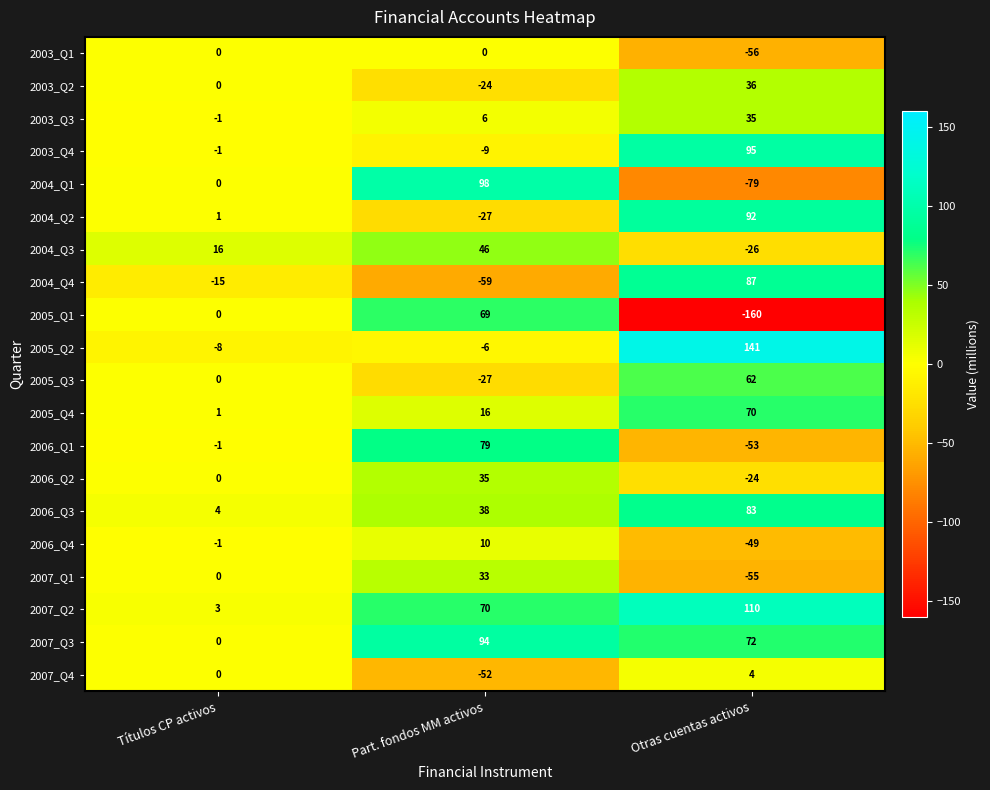

Which series has the largest total across all categories?

2007_Q2